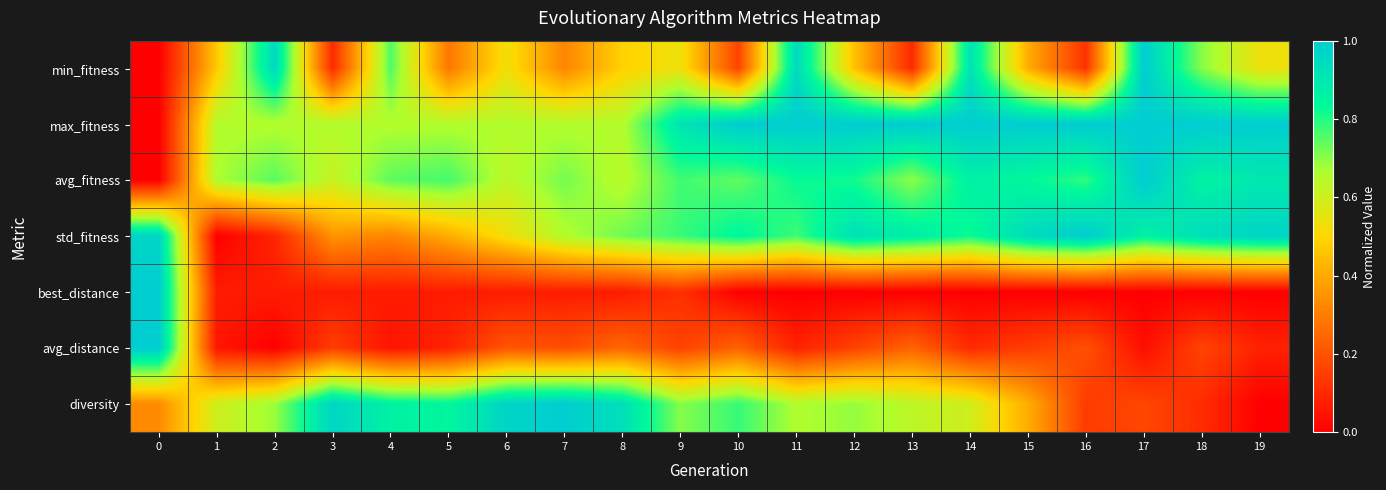

What is the total value across all series at 17?

4.1